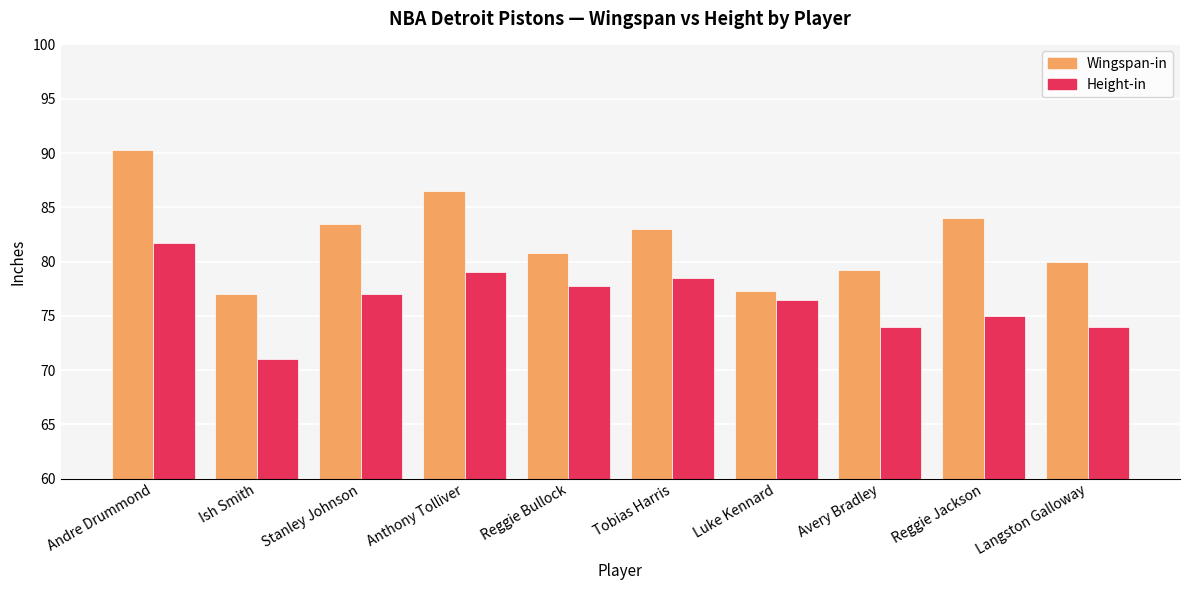

At which category does the chart reach its peak across all series?

Andre Drummond